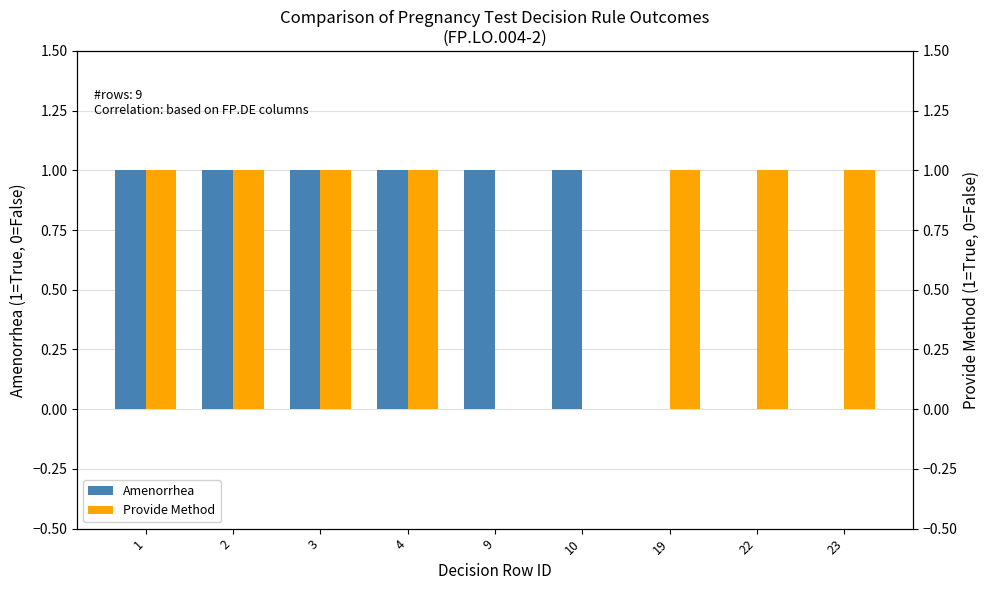

Reading left to right, list all the values displayed in this chart.

Amenorrhea: 1	1	1	1	1	1	0	0	0
Provide Method: 1	1	1	1	0	0	1	1	1